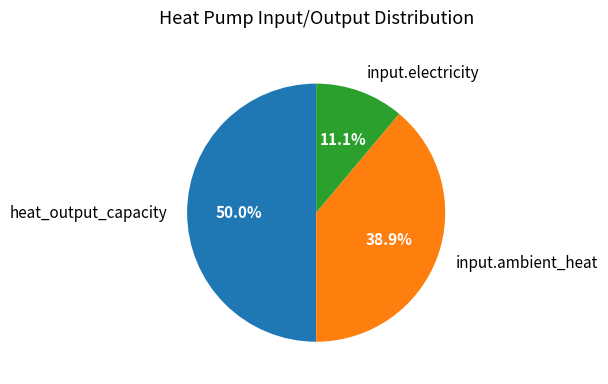

Between input.ambient_heat and input.electricity, which is larger?

input.ambient_heat